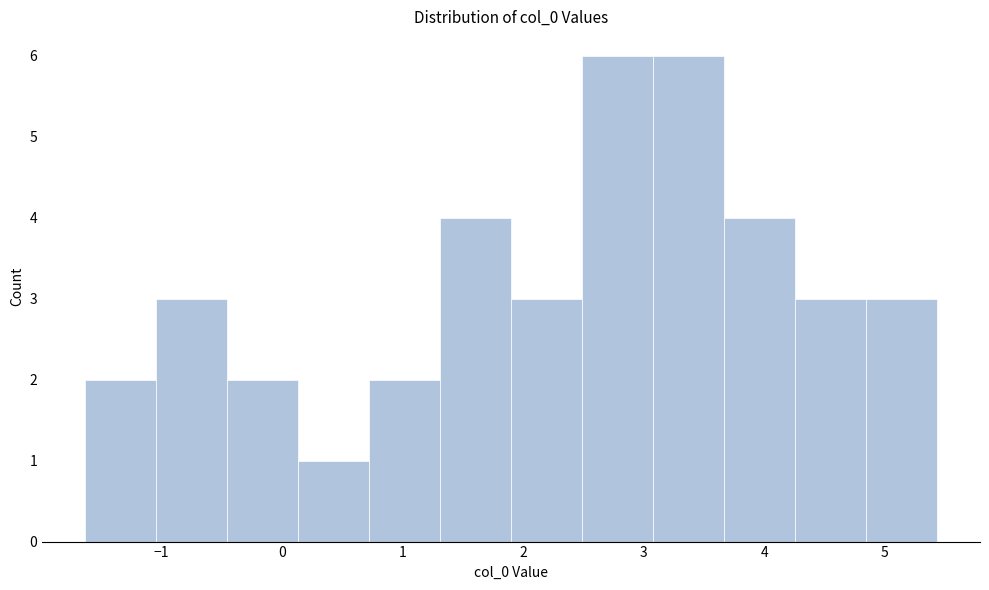

How tall is the bar that spans 2.5 to 3.1 on the x-axis? Neither the bar edges nor the heights are printed on the chart, so give them approximately, as read against the axes.

6